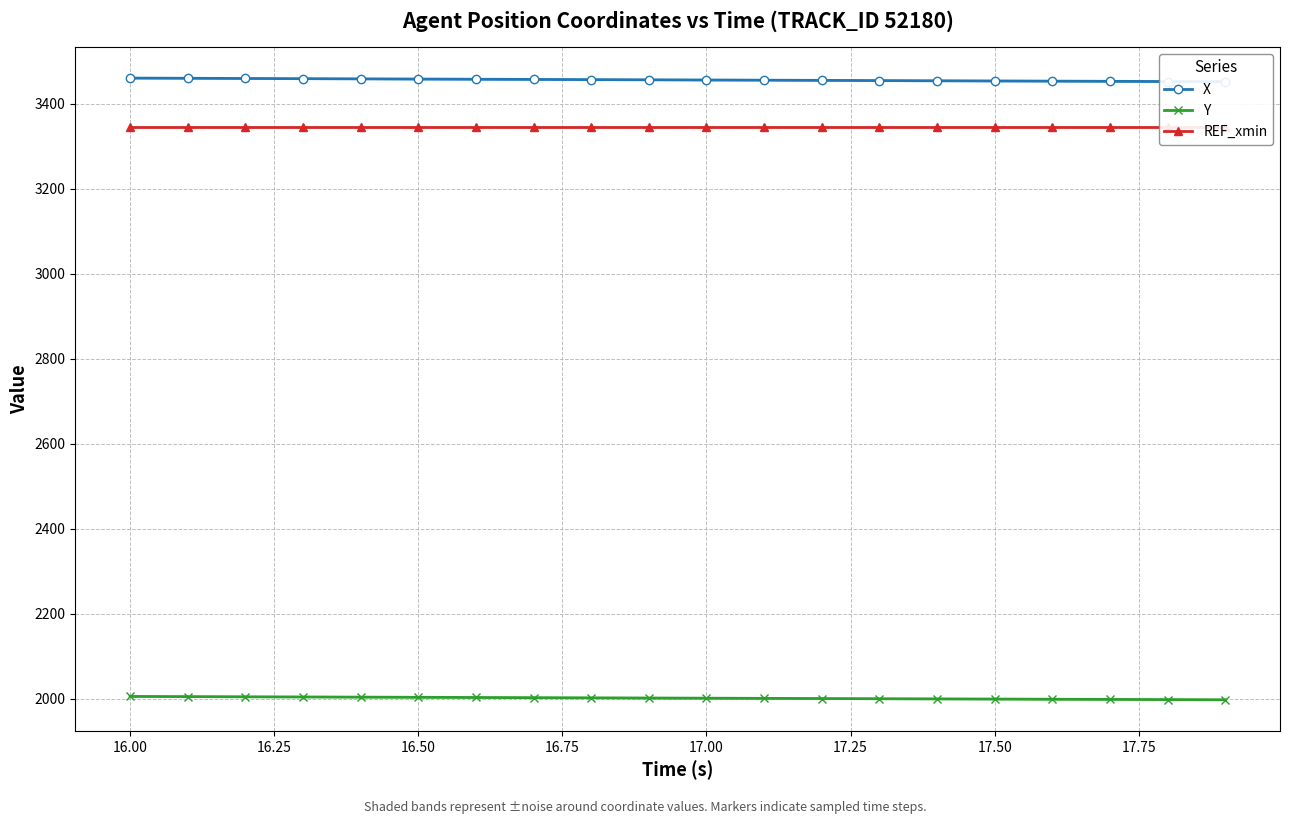

What is the sum of all REF_xmin values?

66909.1